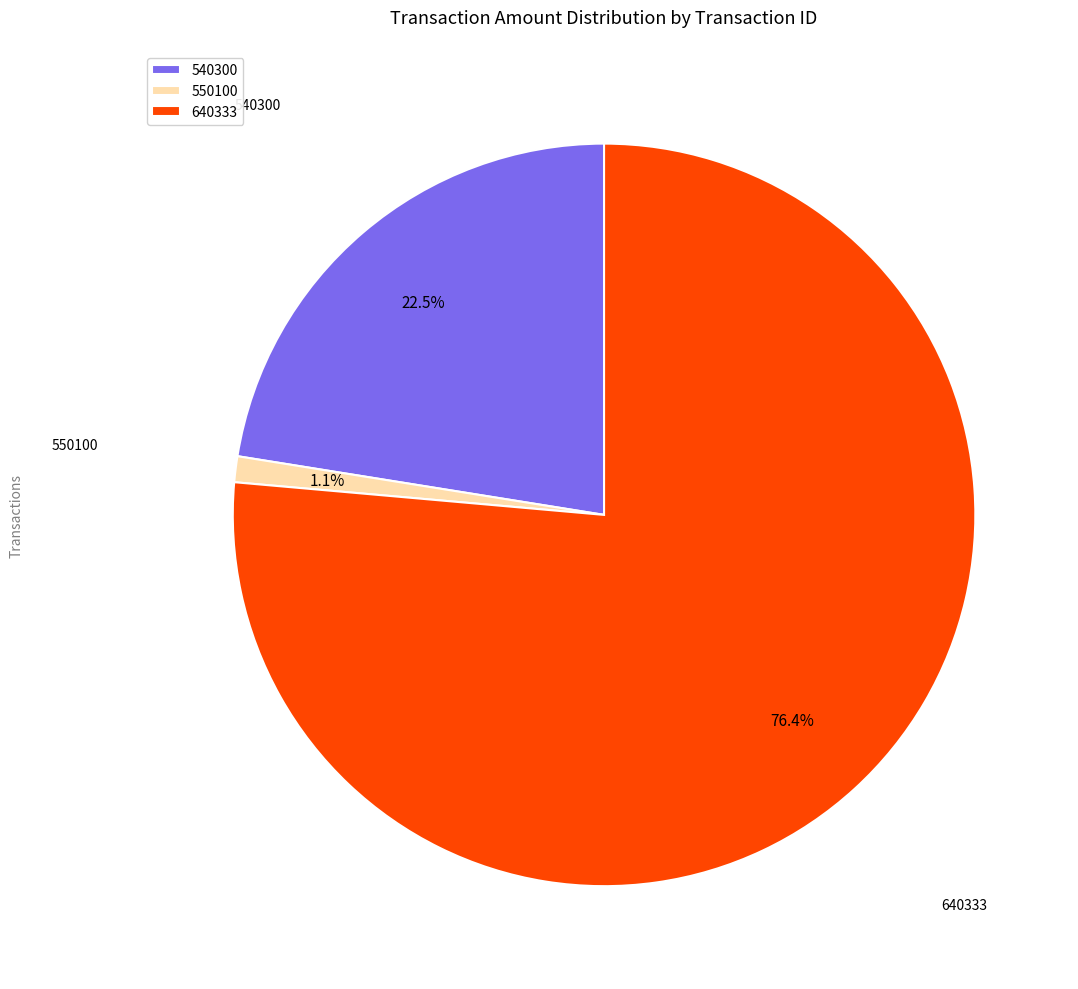

What percentage is the 550100 slice, to the nearest percent?

1%